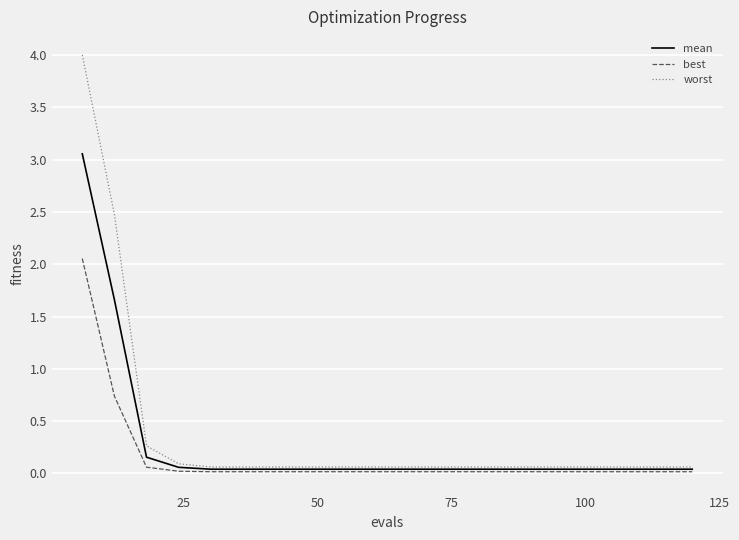

Which series has the widest spread of values?

worst